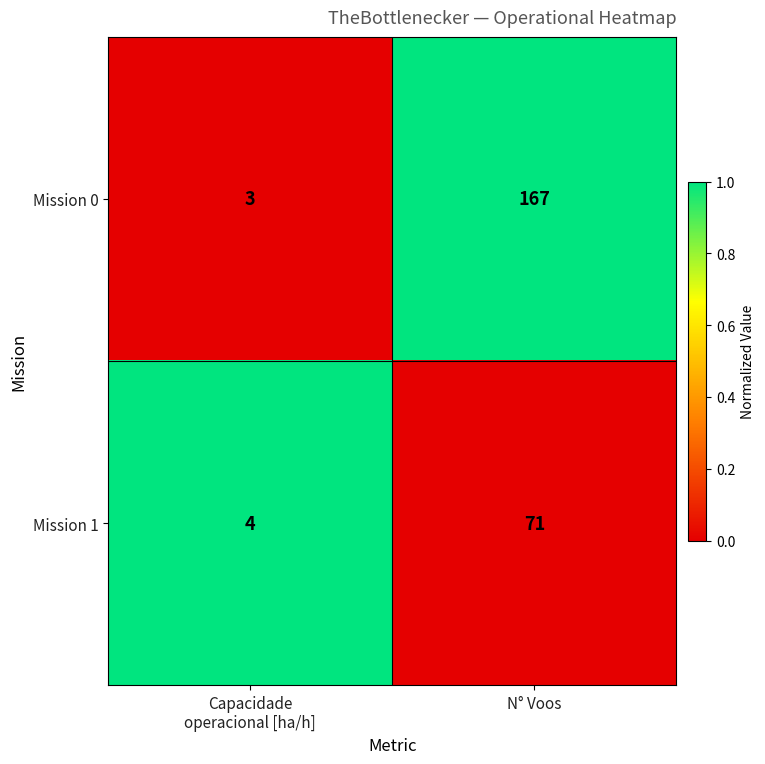

List the series in order of their peak value, highest first.

Mission 0, Mission 1